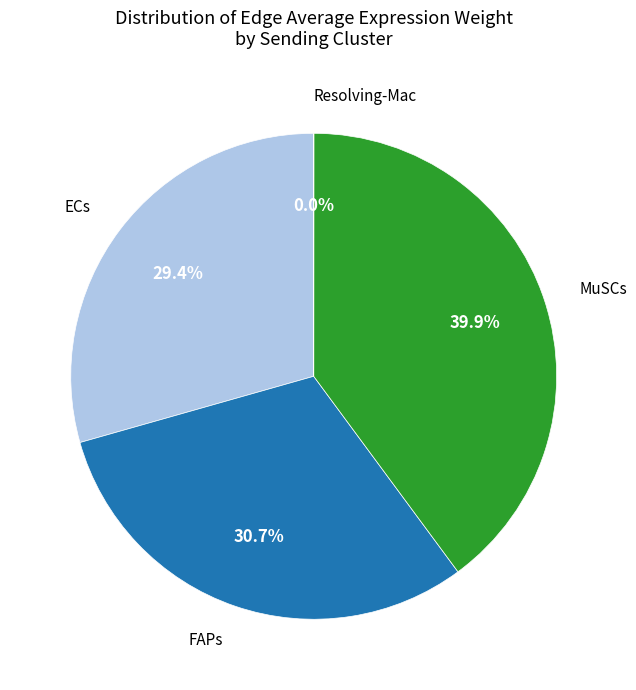

Approximately how many times larger is the value at ECs compared to FAPs?

1.0